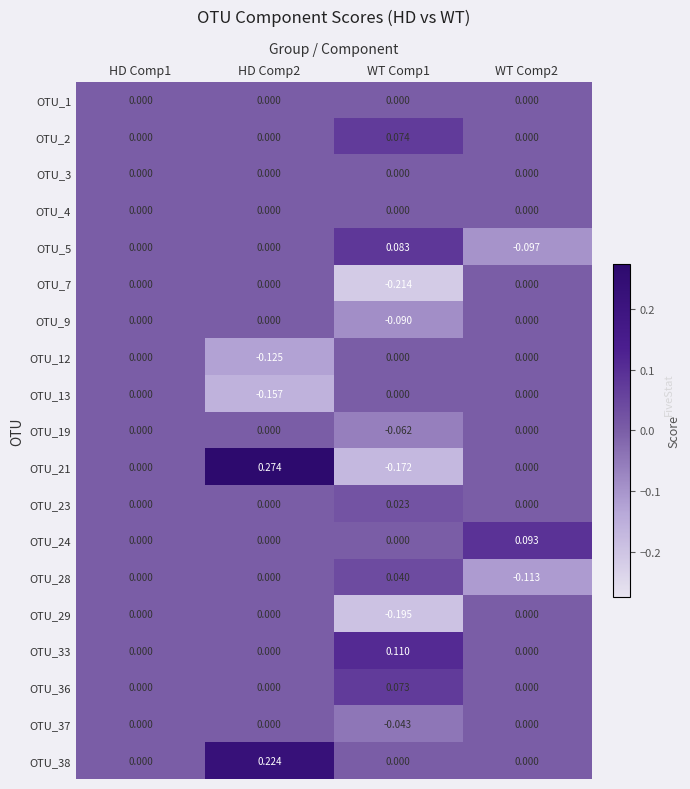

Is the value of OTU_24 at WT Comp2 greater than the value of OTU_9 at HD Comp2?

Yes